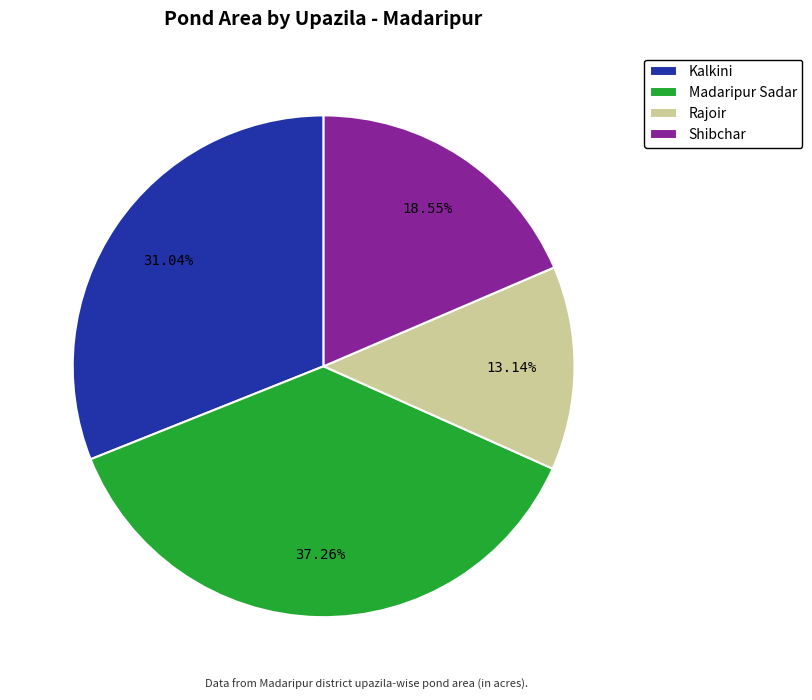

Between Kalkini and Shibchar, which is larger?

Kalkini